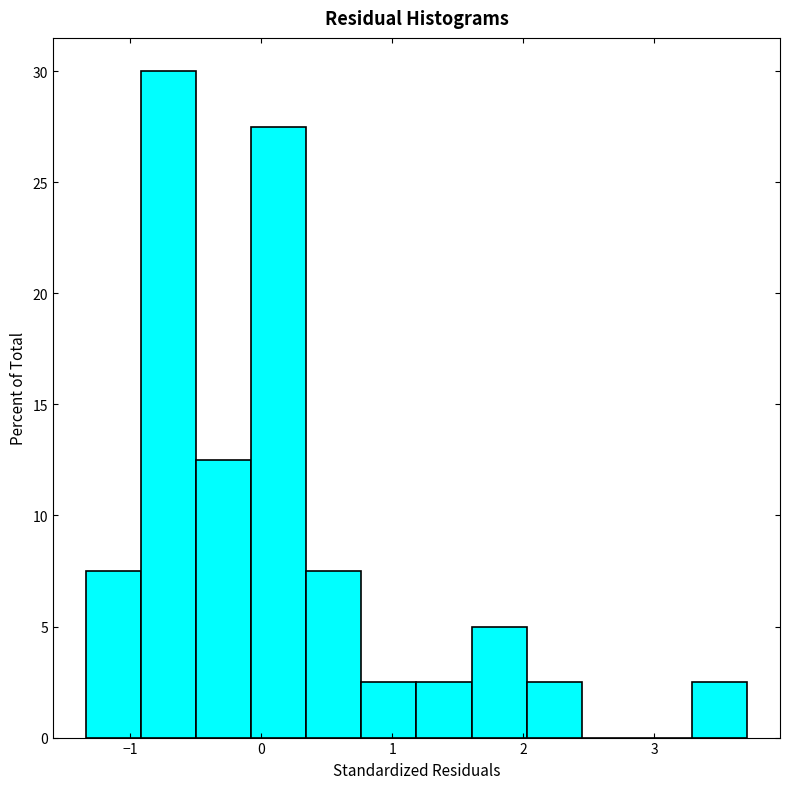

What is the height of the bar covering -0.5 to -0.1 on the x-axis? Neither the bar edges nor the heights are printed on the chart, so give them approximately, as read against the axes.

12.5